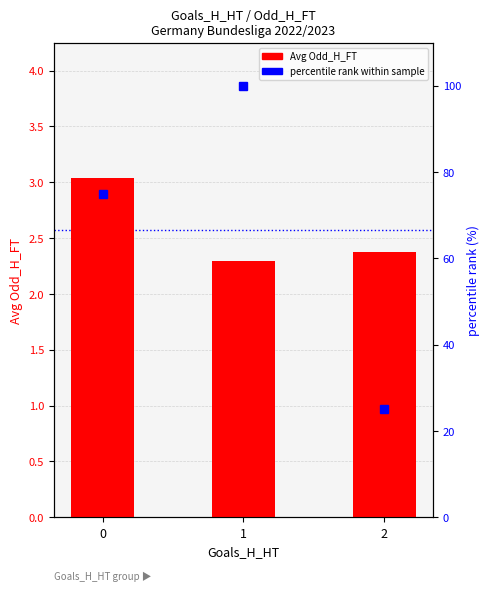

What is the value of the Avg Odd_H_FT bar at the 1st from the left?

3.0